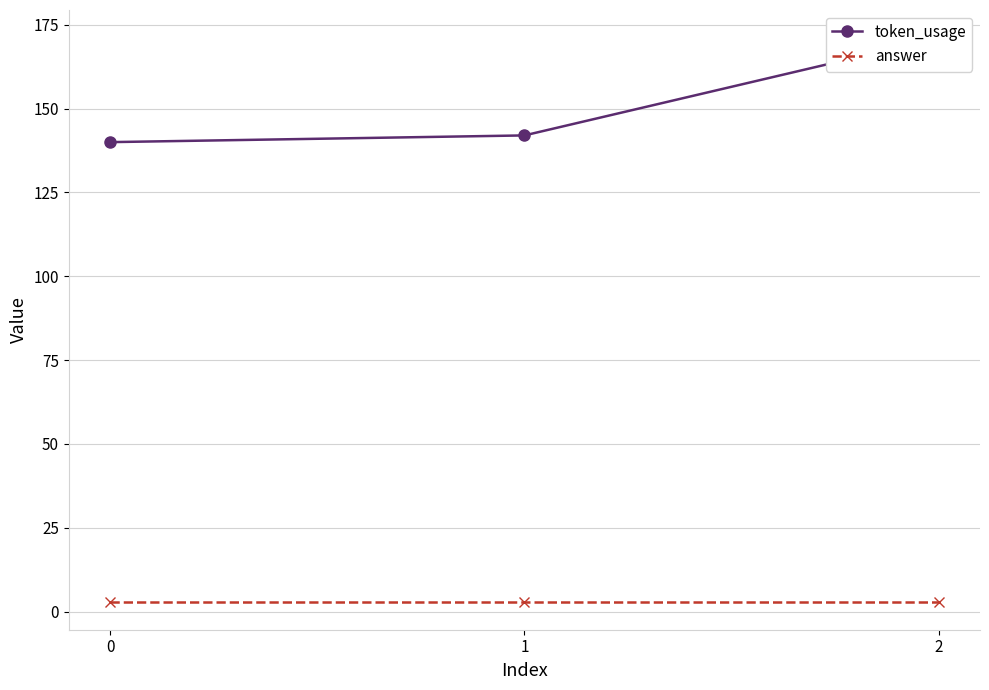

Rank the series by their average value, from highest to lowest.

token_usage, answer